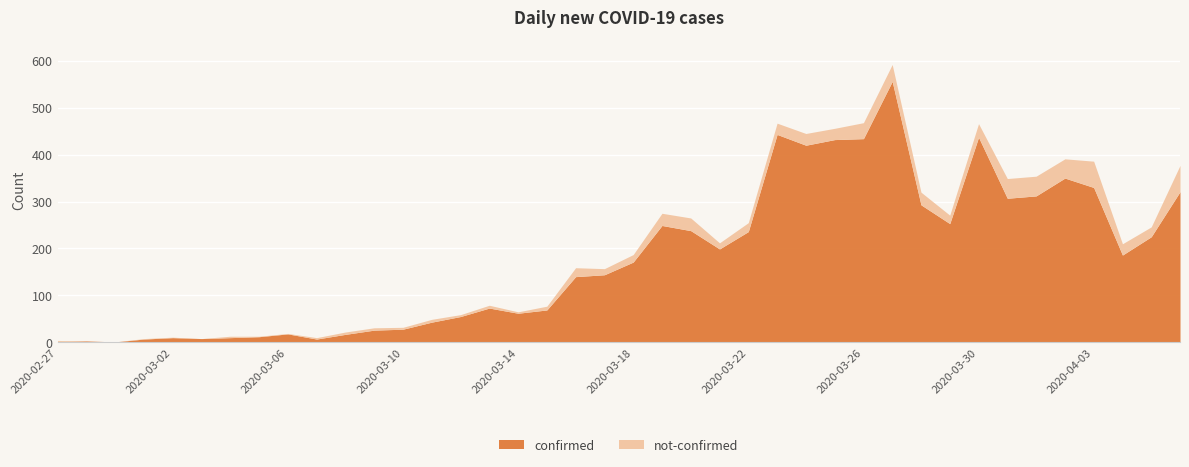

True or false: not-confirmed has more than 0 points higher than both neighbors.

True